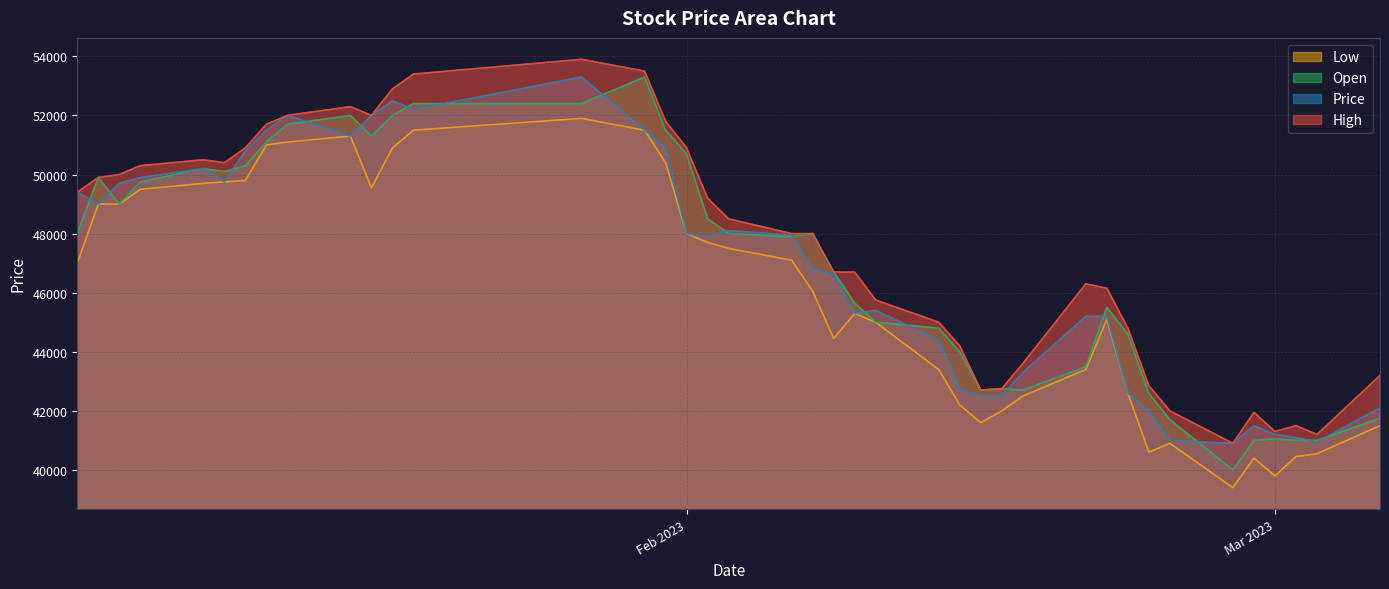

True or false: Open has a value of 44000 at 2/14/2023.

True